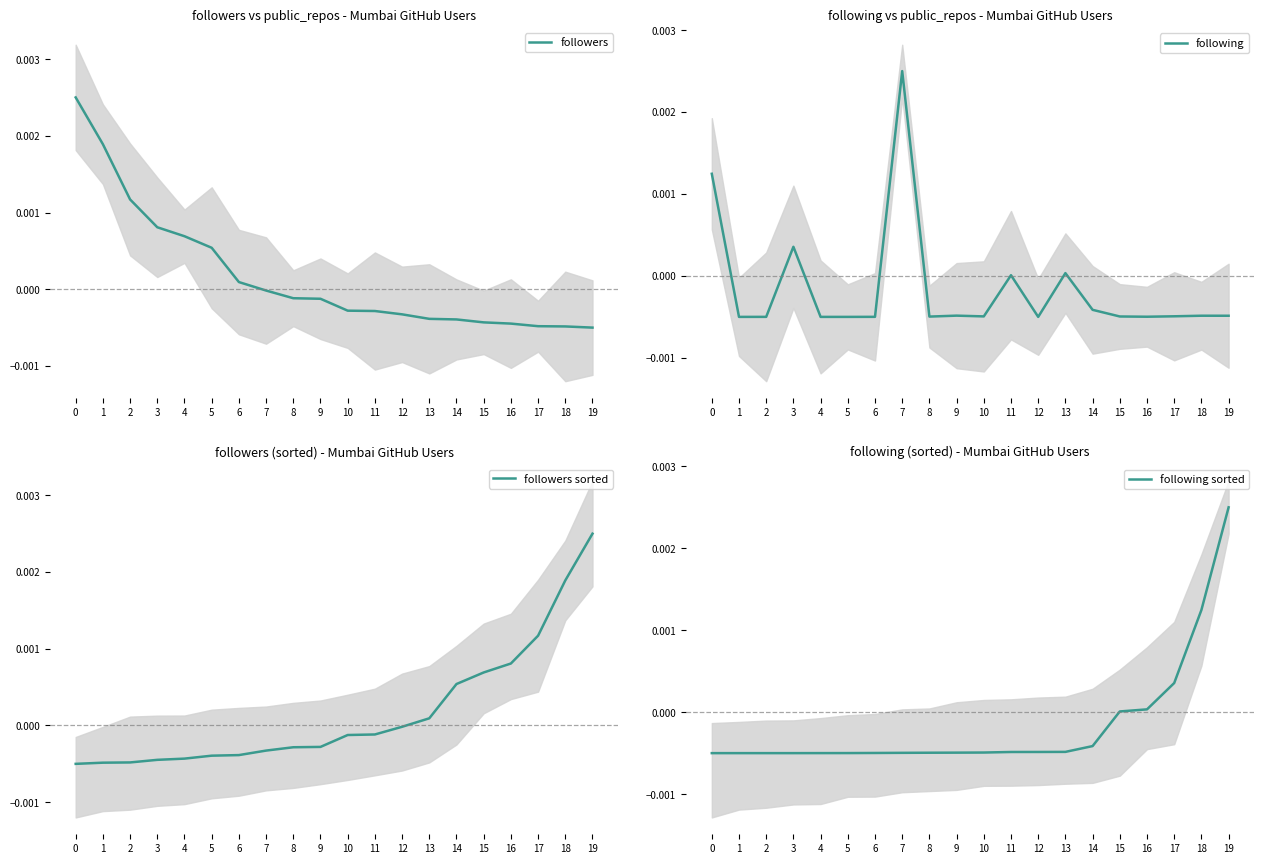

Rank the series by their maximum value, from highest to lowest.

followers, following, followers sorted, following sorted